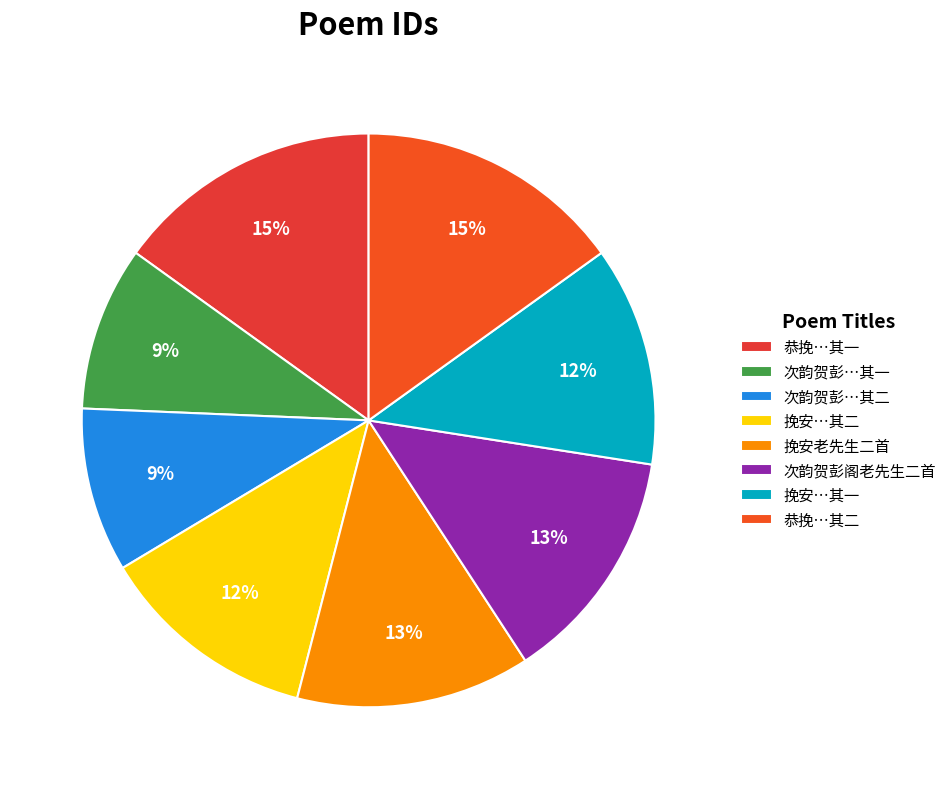

Rank the categories by value from highest to lowest.

恭挽皇清授赠中宪大夫常理斋老先生二首 其二, 恭挽皇清授赠中宪大夫常理斋老先生二首 其一, 次韵贺彭阁老先生二首, 挽安老先生二首, 挽安老先生二首 其二, 挽安老先生二首 其一, 次韵贺彭阁老先生二首 其二, 次韵贺彭阁老先生二首 其一